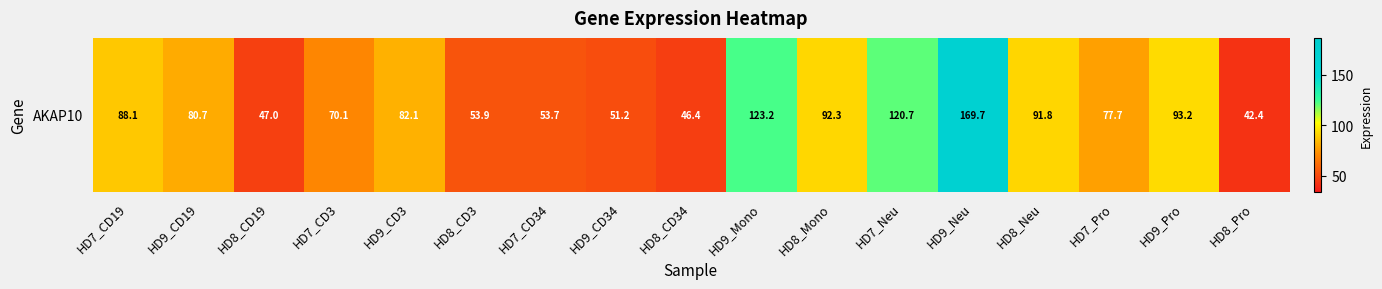

Which has a higher value, HD8_CD19 or HD9_Neu?

HD9_Neu